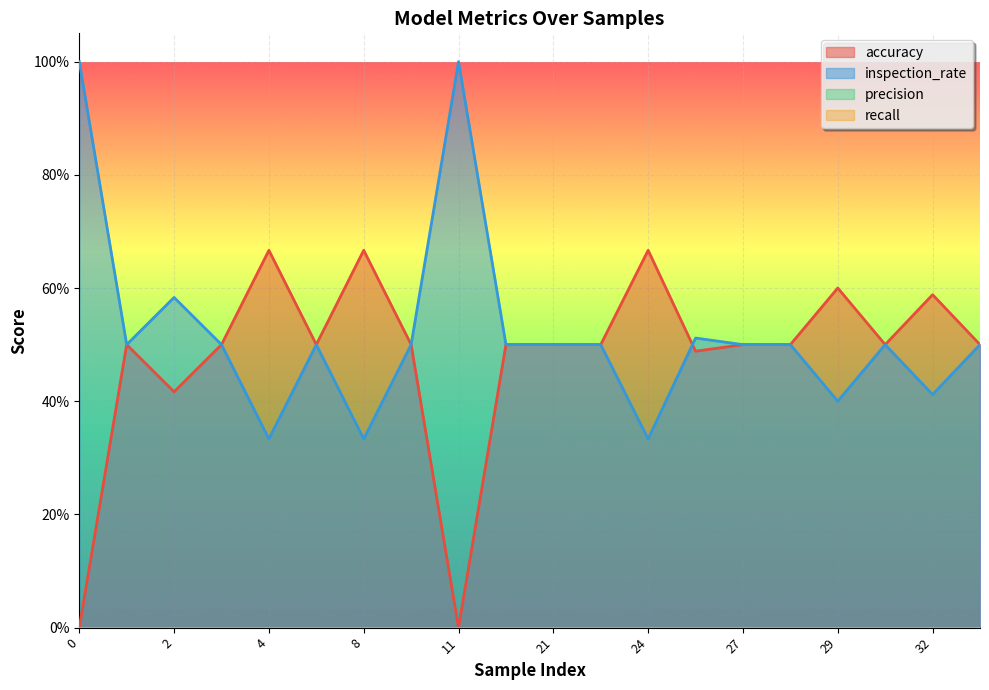

In inspection_rate, how many points are higher than both neighbors (excluding endpoints)?

6